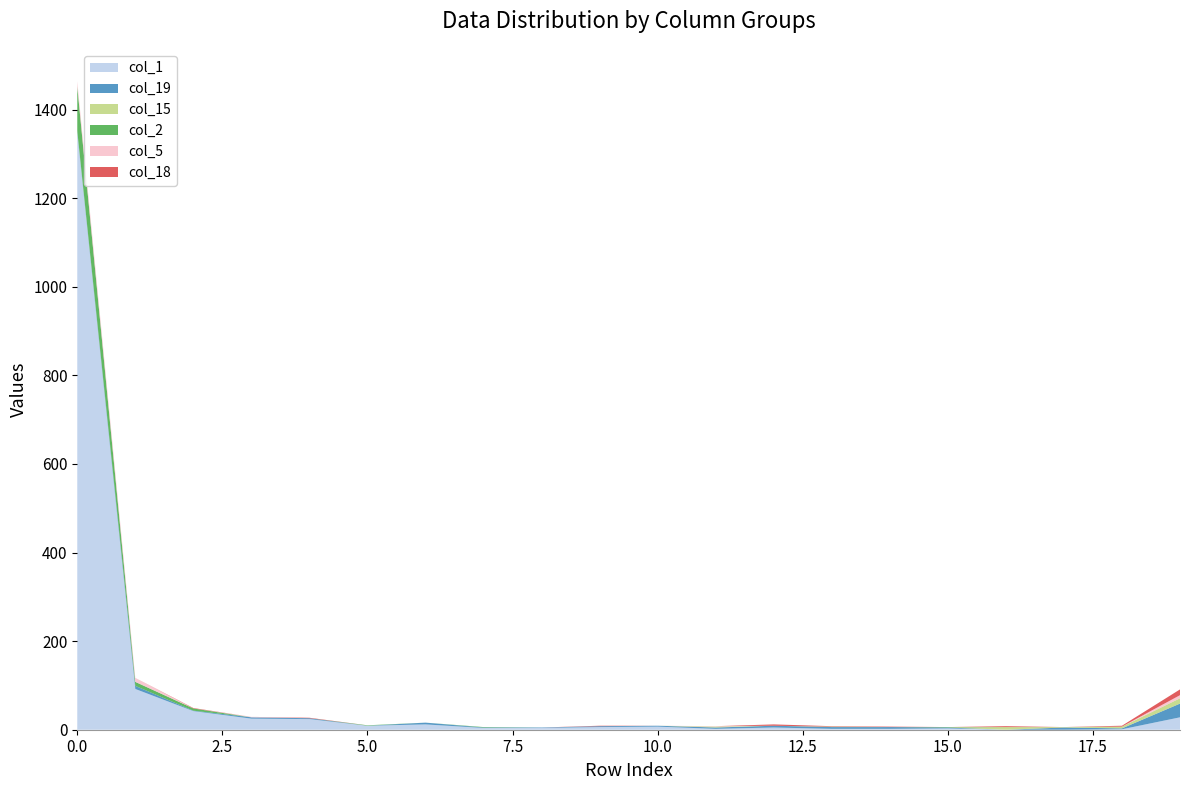

Reading right to left, transcribe all the data shown in this chart.

col_1: 28	1	0	0	3	2	2	5	2	7	6	4	4	12	9	24	25	42	92	1348
col_19: 31	2	5	0	2	4	4	4	3	2	2	1	1	4	0	2	3	1	7	3
col_15: 12	4	1	6	0	0	1	0	2	0	0	0	0	0	0	0	0	0	0	1
col_2: 0	0	0	0	1	0	0	0	0	0	0	0	1	0	1	0	0	5	9	100
col_5: 7	0	0	0	0	0	0	0	1	0	0	0	0	0	0	0	1	0	9	12
col_18: 13	2	0	2	0	1	1	3	0	0	1	0	0	0	0	1	0	1	0	0